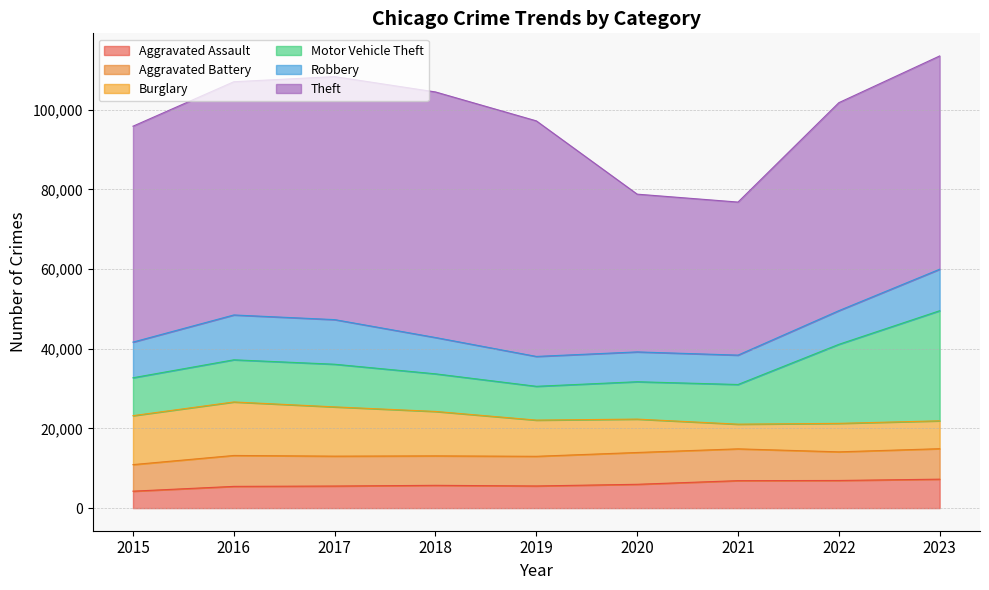

True or false: Robbery and Theft intersect in this chart.

False